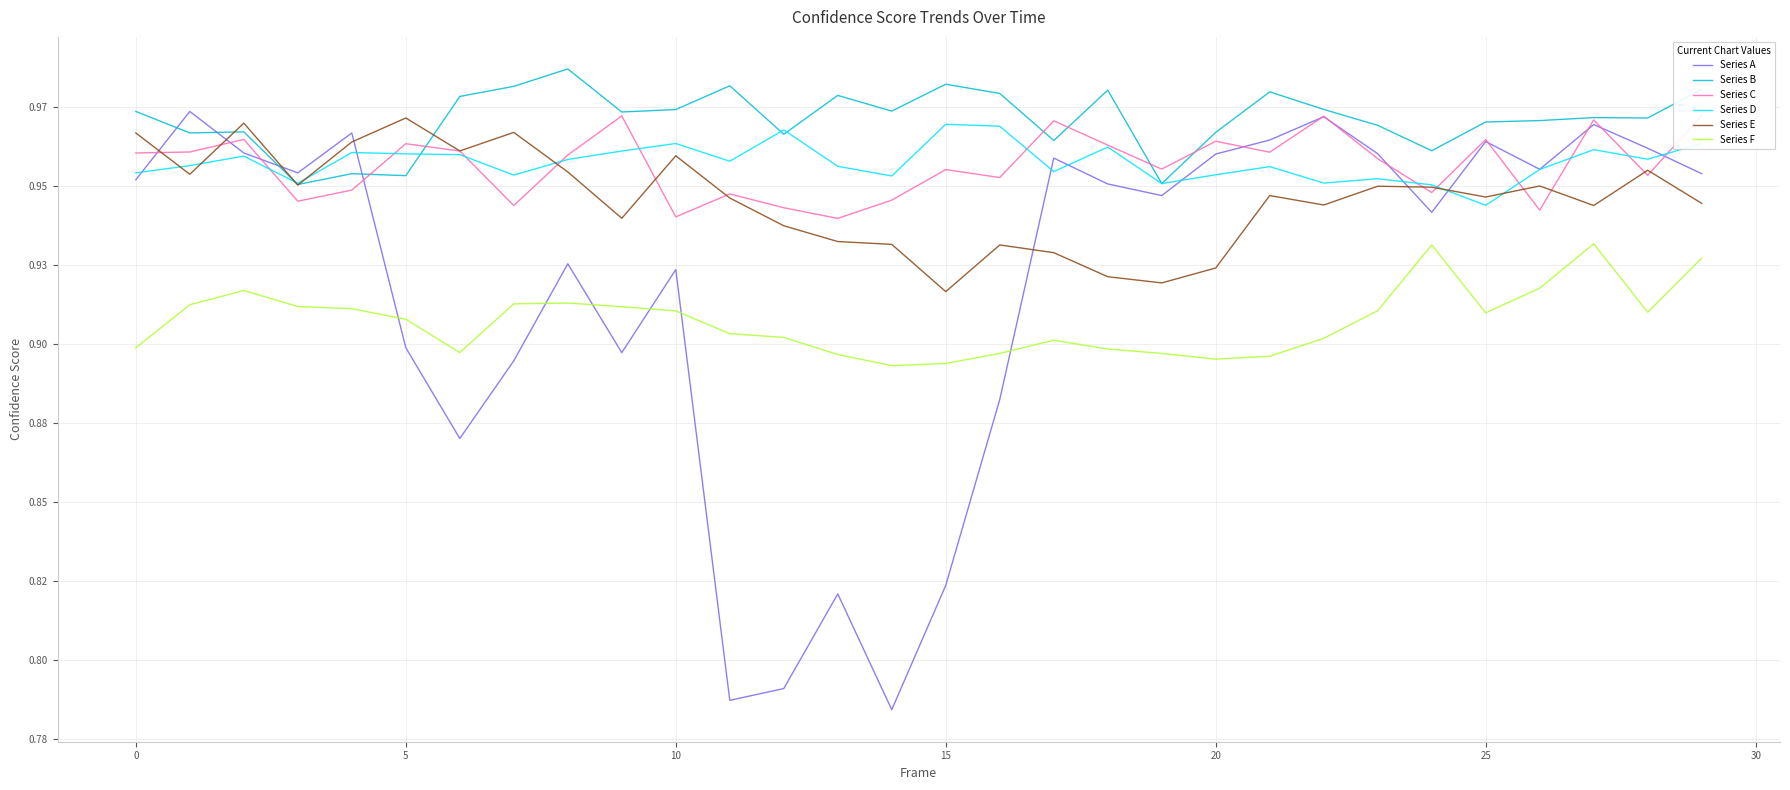

What is the value of the Series C point at the 30th from the left?

1.0